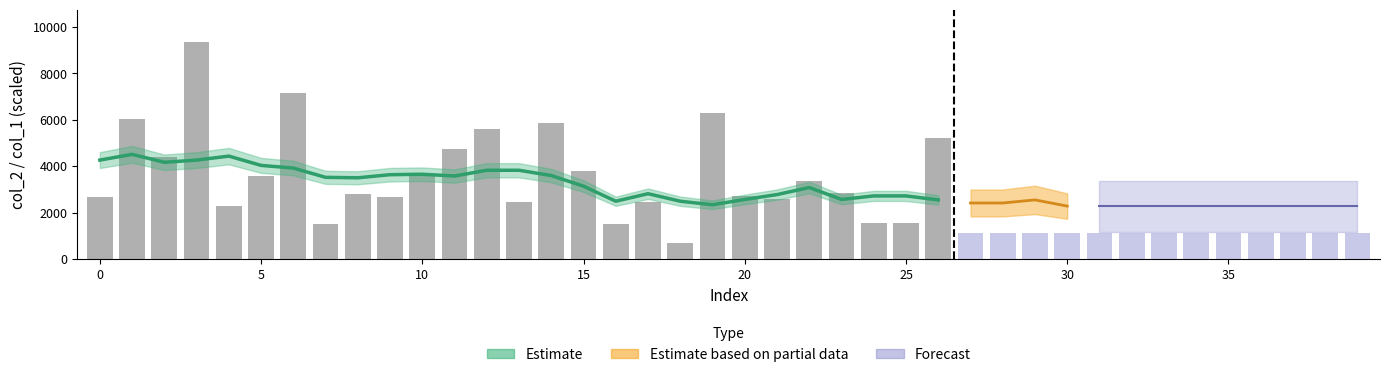

What is the label of the 30th bar from the right?

10